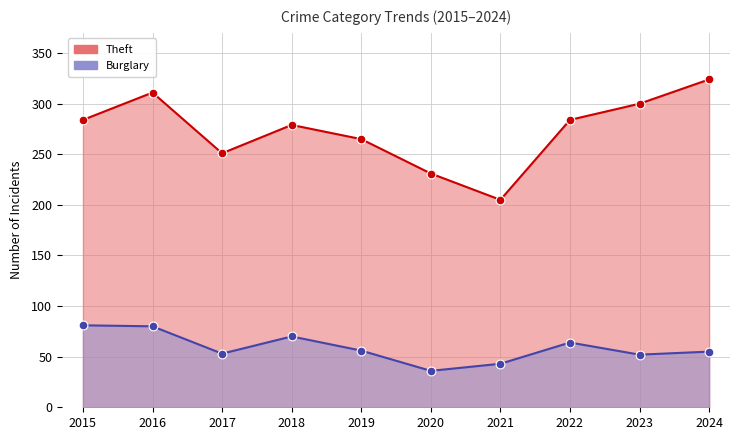

Which series contains the highest Y value?

Theft